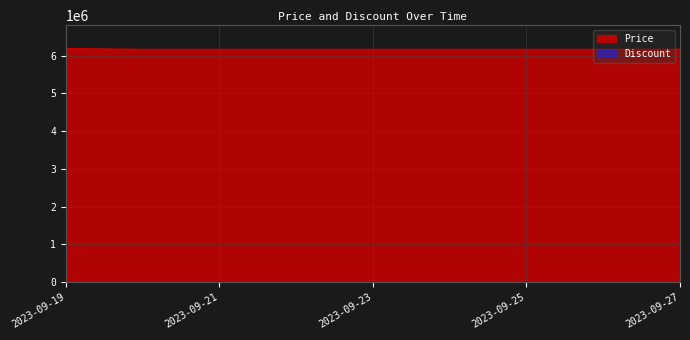

What is the ratio of the value at 2023-09-22 to the value at 2023-09-23?

1.0